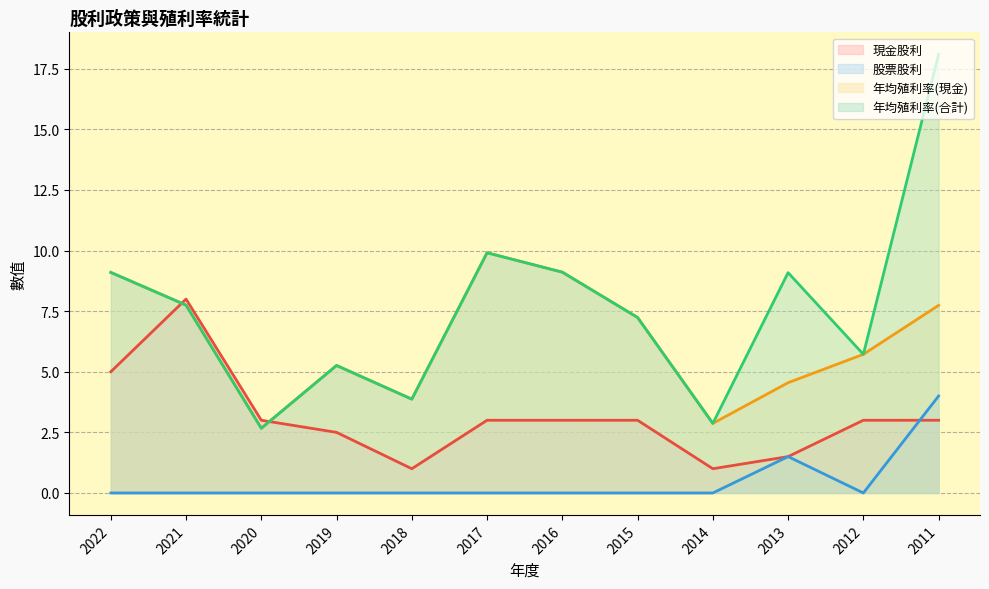

What is the sum of all 年均殖利率(現金) values?

75.8